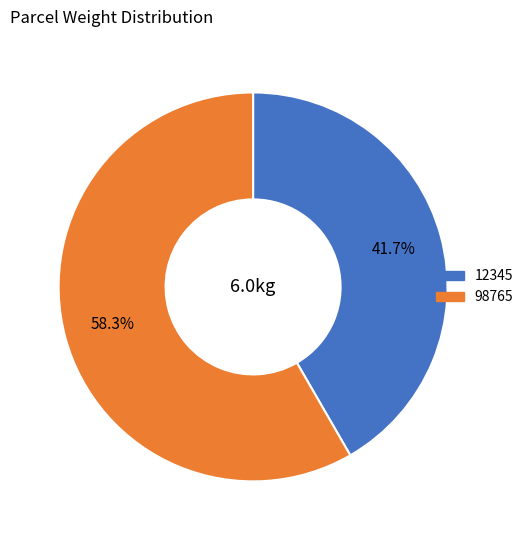

Combined, what portion of the pie is 12345 and 98765?

100.0%